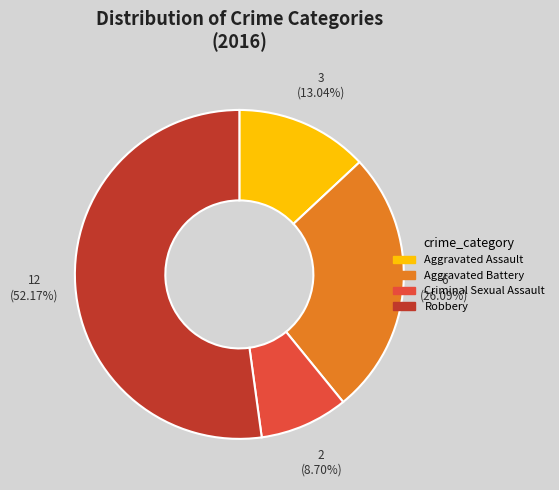

What is the majority slice?

Robbery